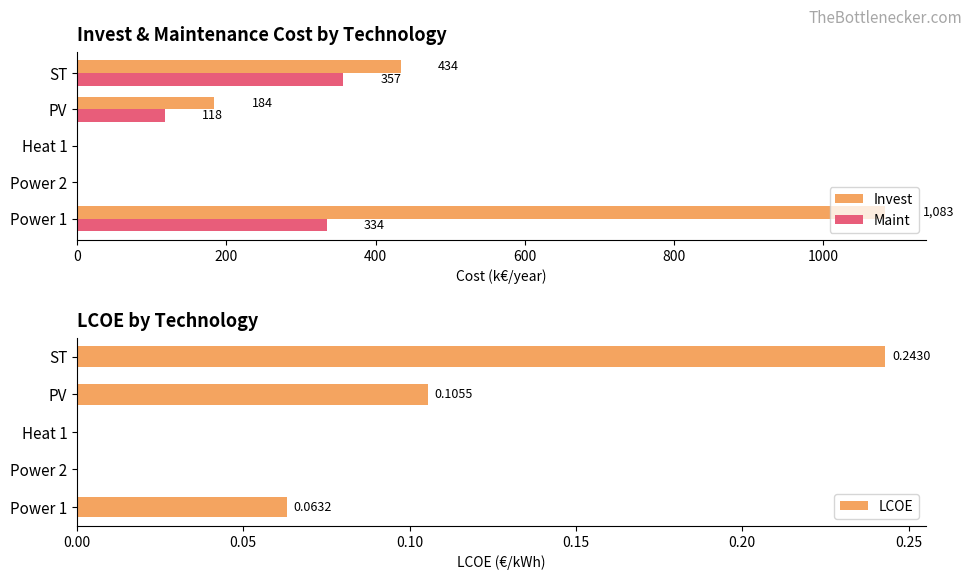

Read the Maint value at PV.

117.9